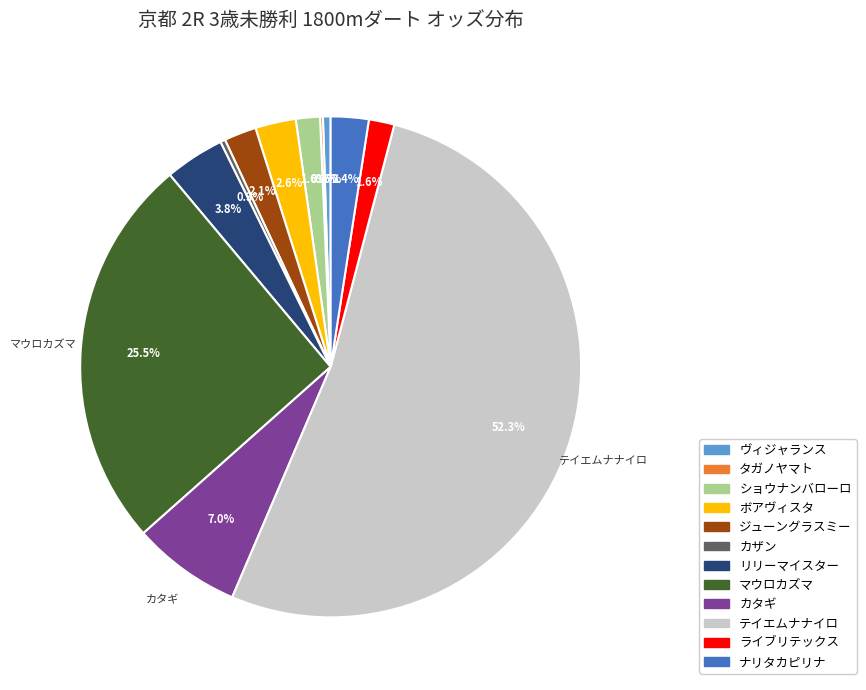

Which category has the biggest portion of the pie?

テイエムナナイロ